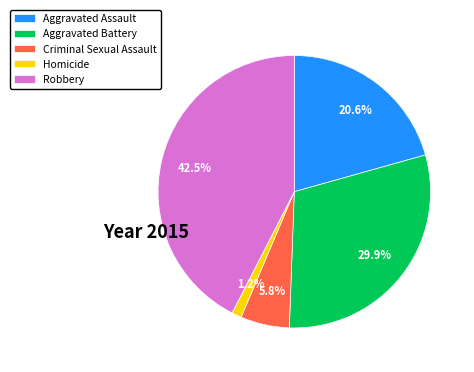

Which has a higher value, Aggravated Assault or Aggravated Battery?

Aggravated Battery